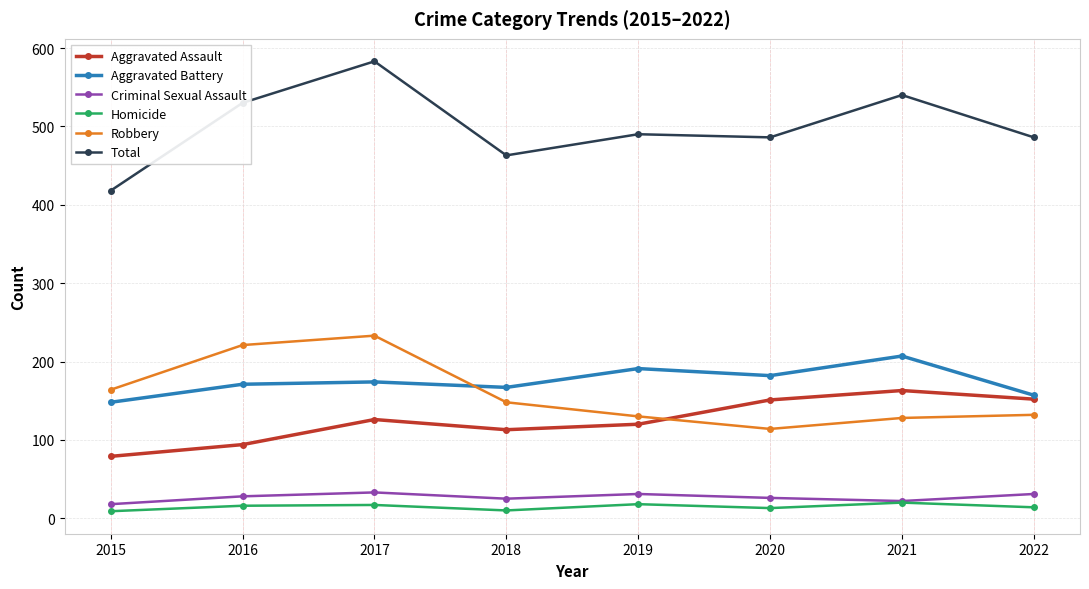

How many data points in Aggravated Battery are less than 174?

4